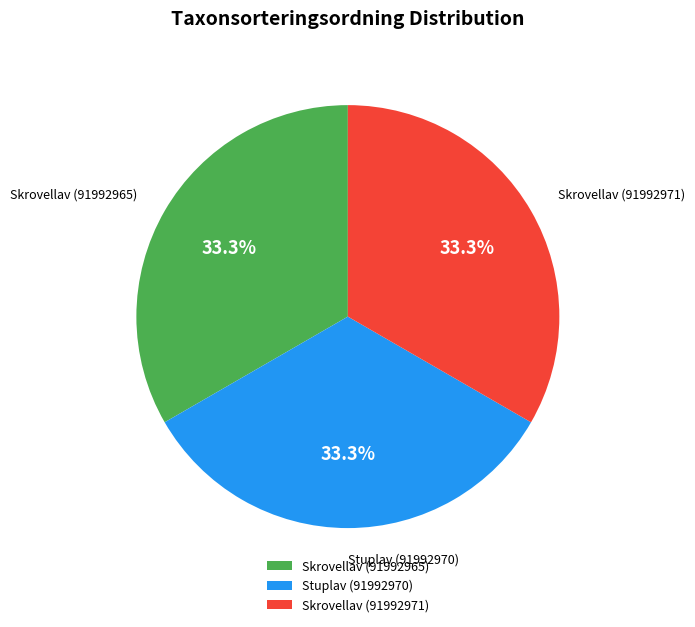

Does any single category account for the majority?

No